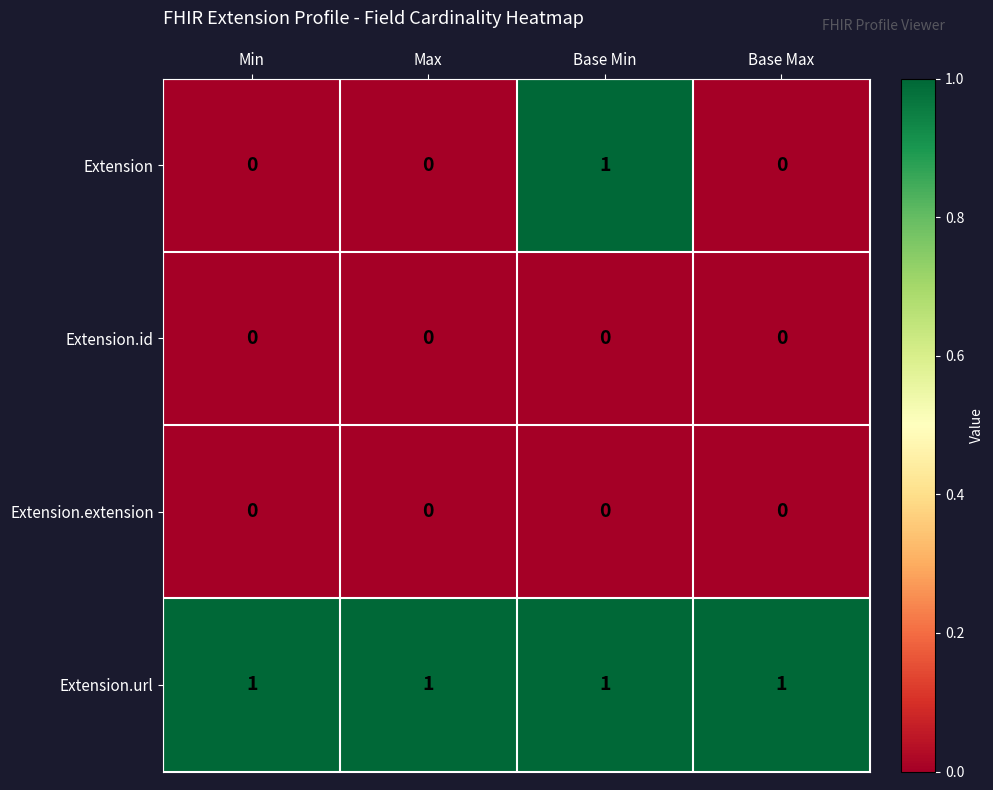

Reading right to left, transcribe all the data shown in this chart.

Extension: Base Max=0	Base Min=1	Max=0	Min=0
Extension.id: Base Max=0	Base Min=0	Max=0	Min=0
Extension.extension: Base Max=0	Base Min=0	Max=0	Min=0
Extension.url: Base Max=1	Base Min=1	Max=1	Min=1